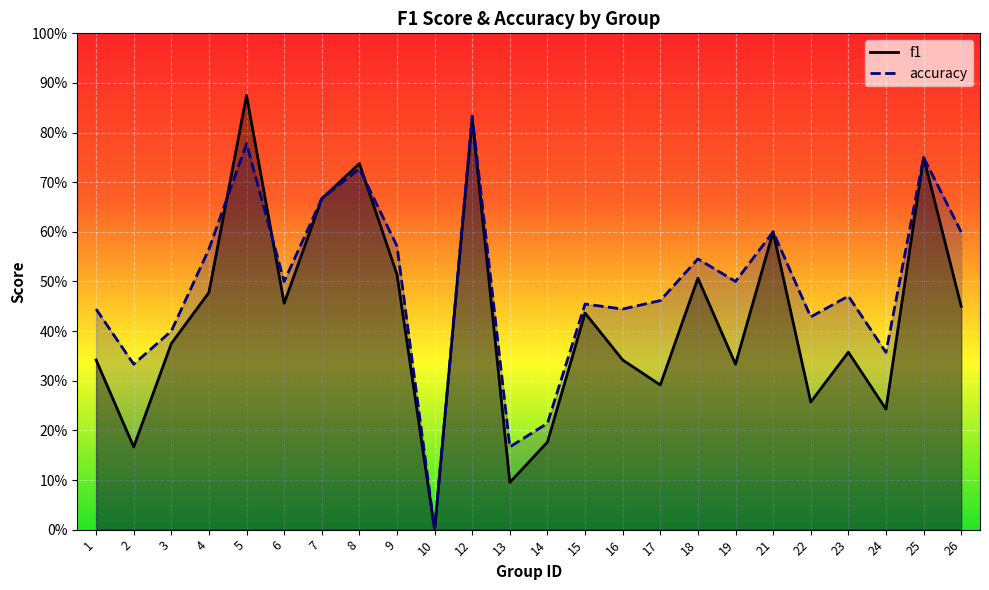

How many times do f1 and accuracy cross each other?

3